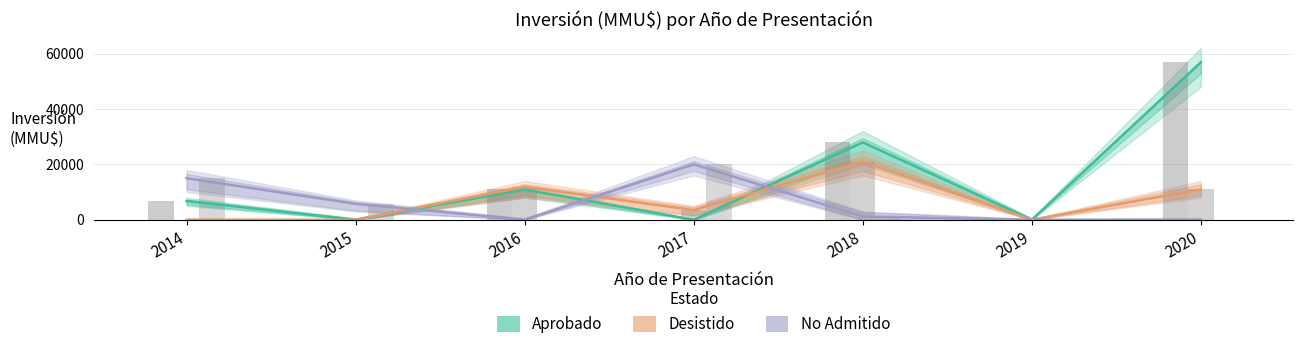

What is the difference between the highest and lowest values at 2014?

15000